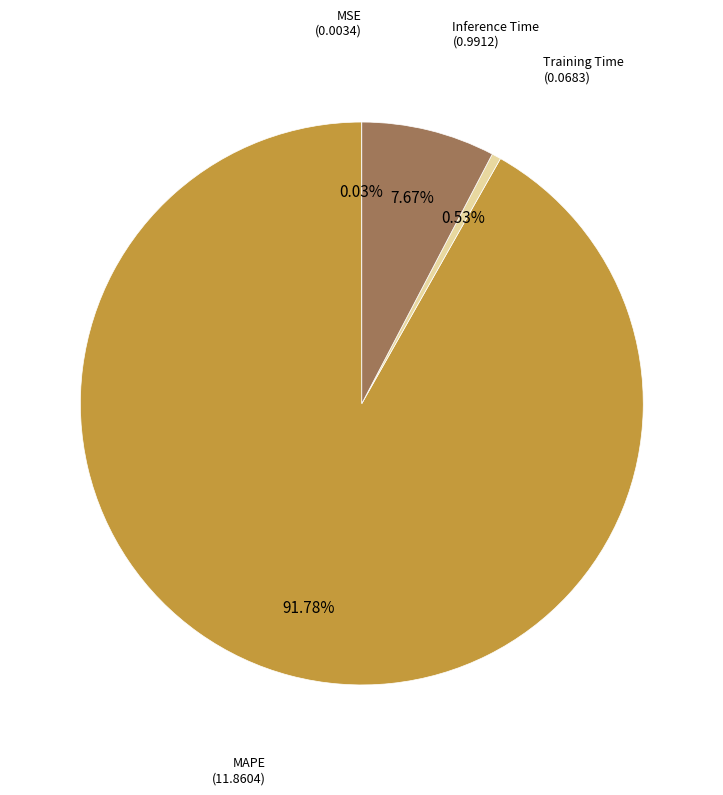

Does any single category account for the majority?

Yes